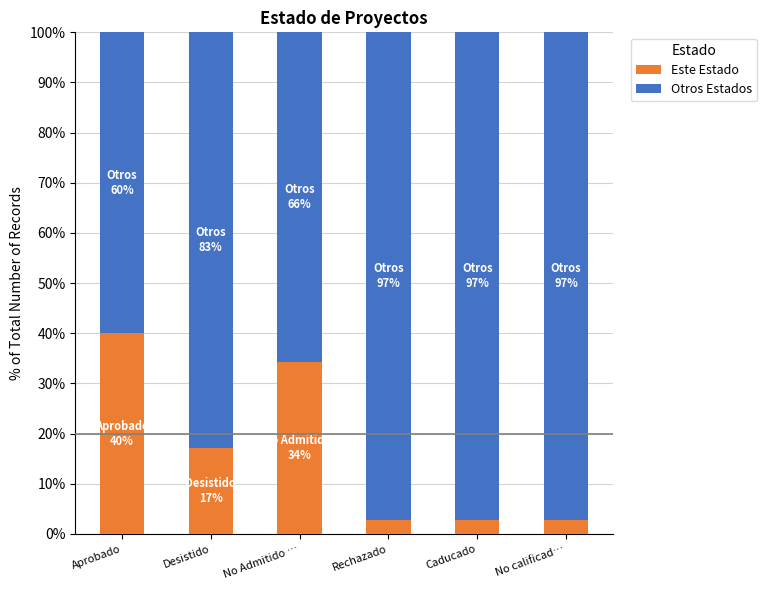

What is the sum of the Este Estado values at No calificad… and Aprobado?

42.9